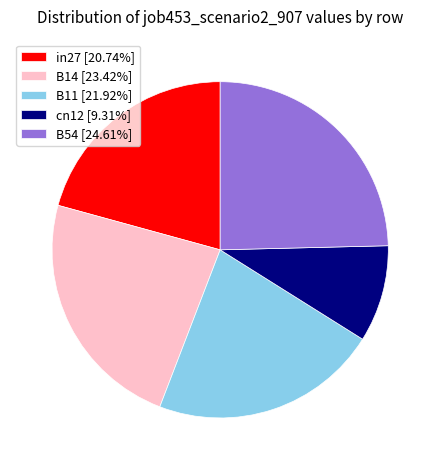

Rank the categories by value from highest to lowest.

B54, B14, B11, in27, cn12